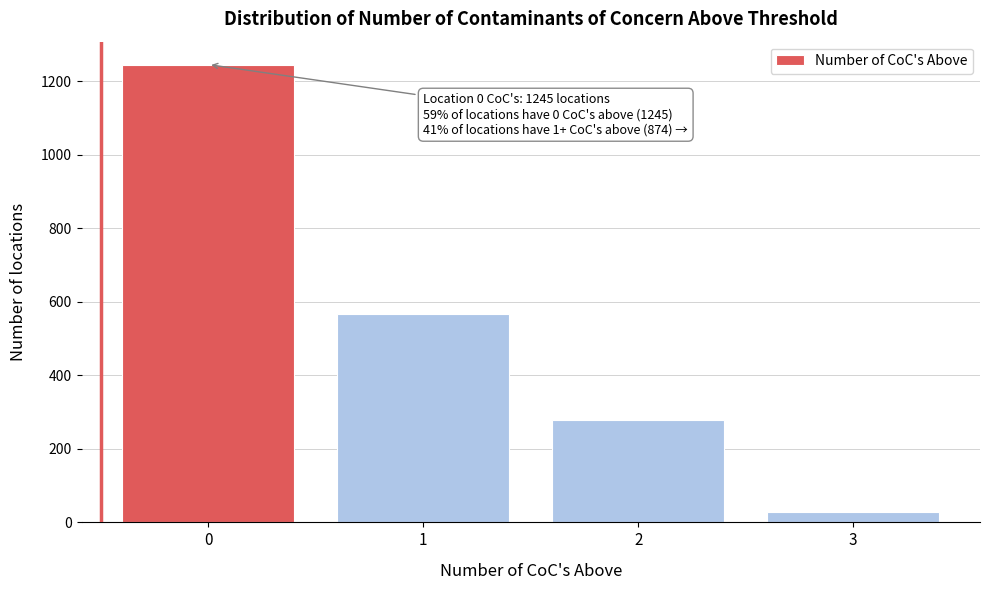

Reading left to right, extract all data points from this chart.

1245	567	278	29